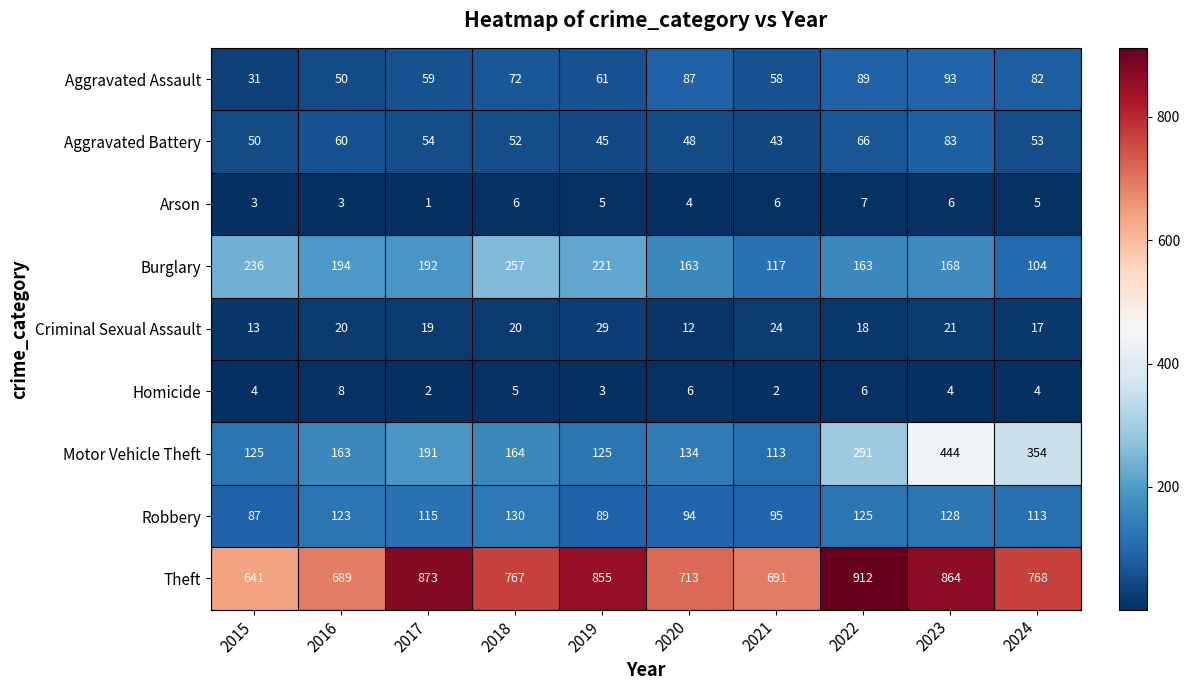

Which label corresponds to the smallest value in the chart?

2017